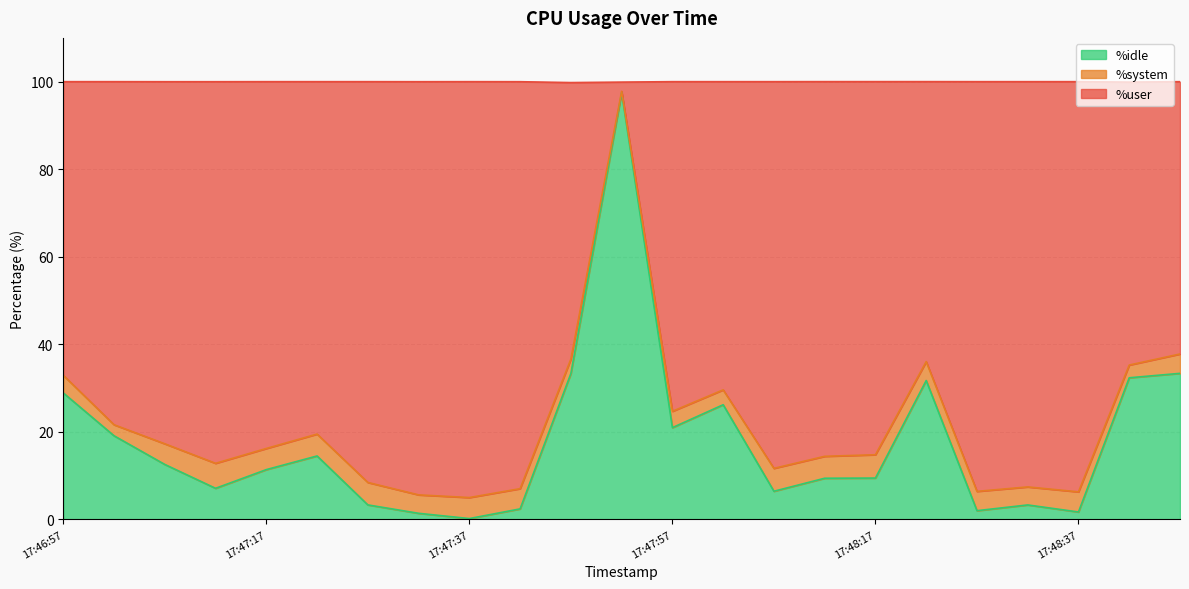

What is the maximum value for %idle?

97.5